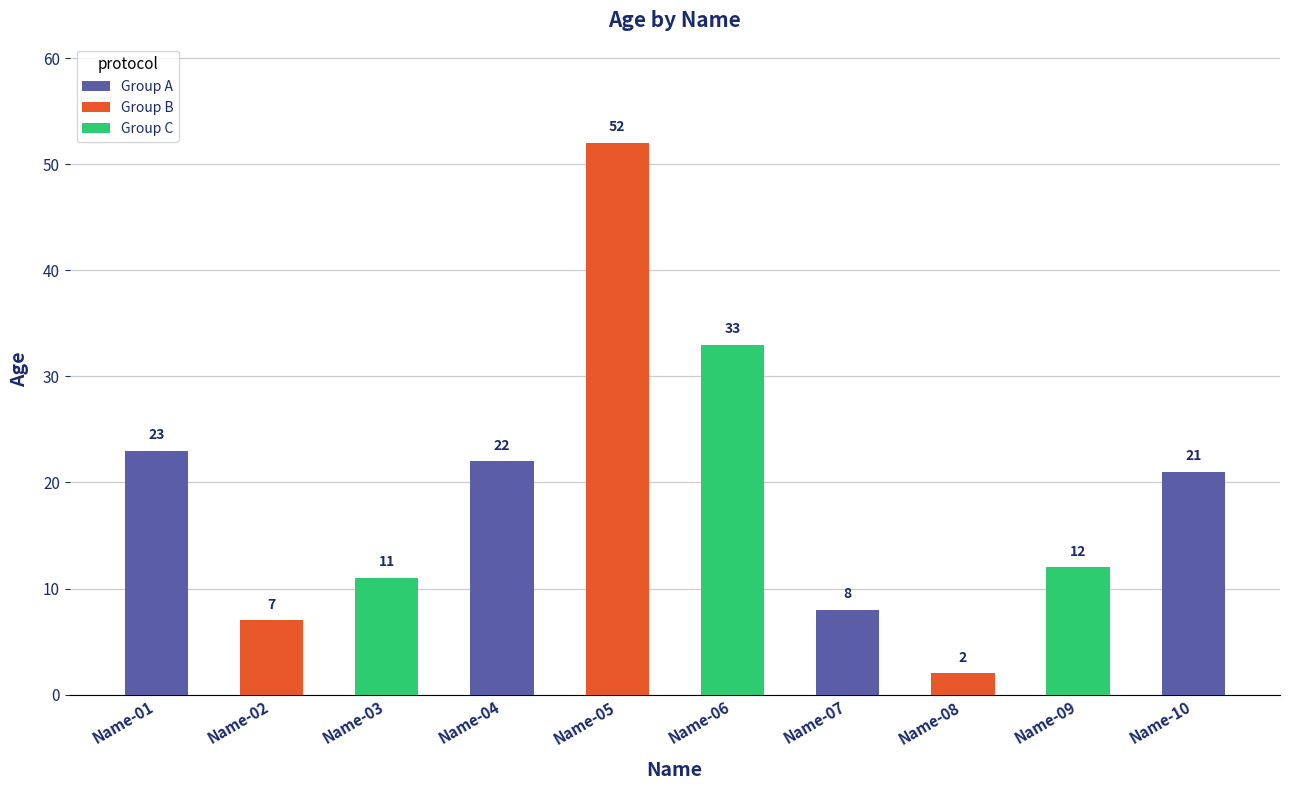

What is the difference between the maximum and minimum values?

50